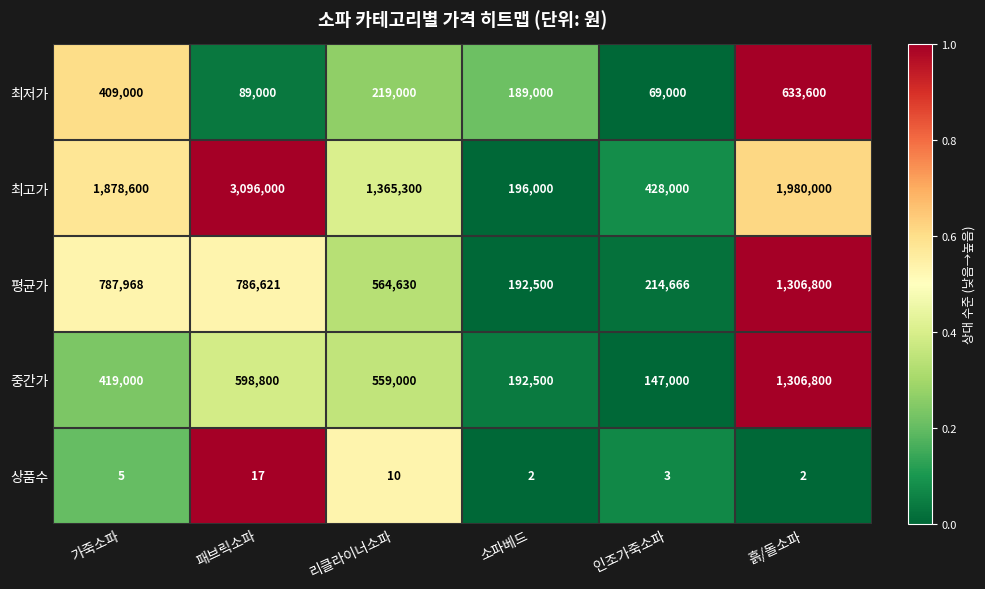

Count the number of categories in the chart.

6